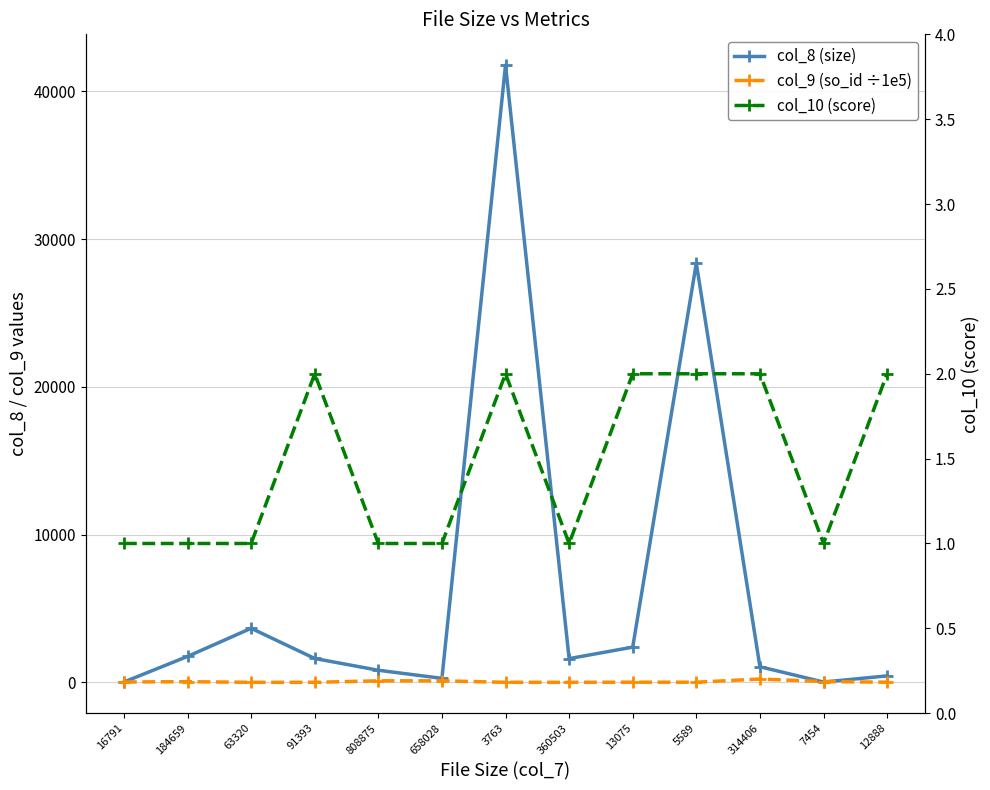

How many interior local peaks does the col_10 (score) series have?

2